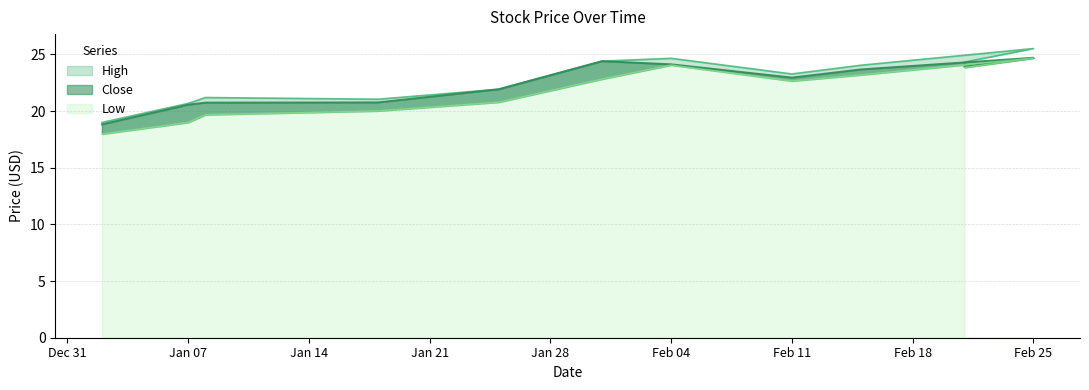

What is the value of the Close point at the 9th from the left?

23.7